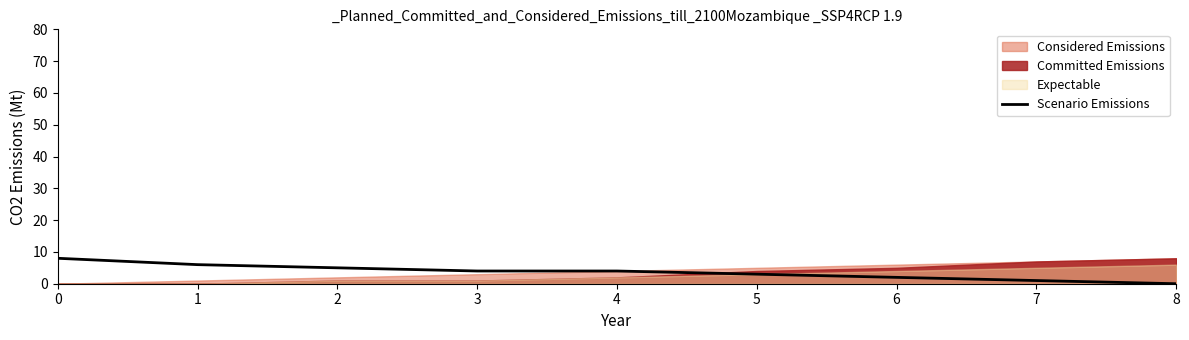

The value at 8 is 0. True or false?

True